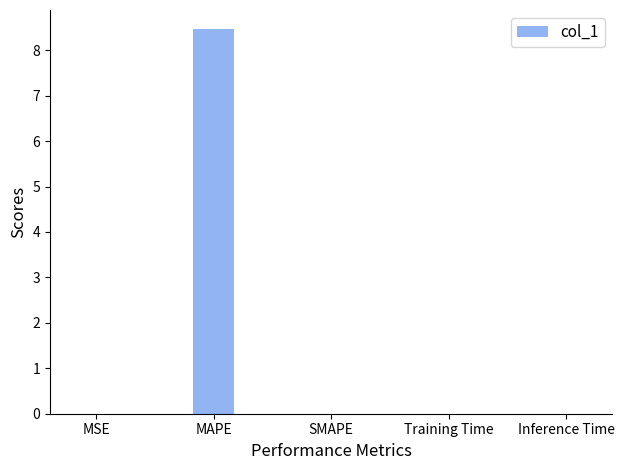

Count the number of categories in the chart.

5